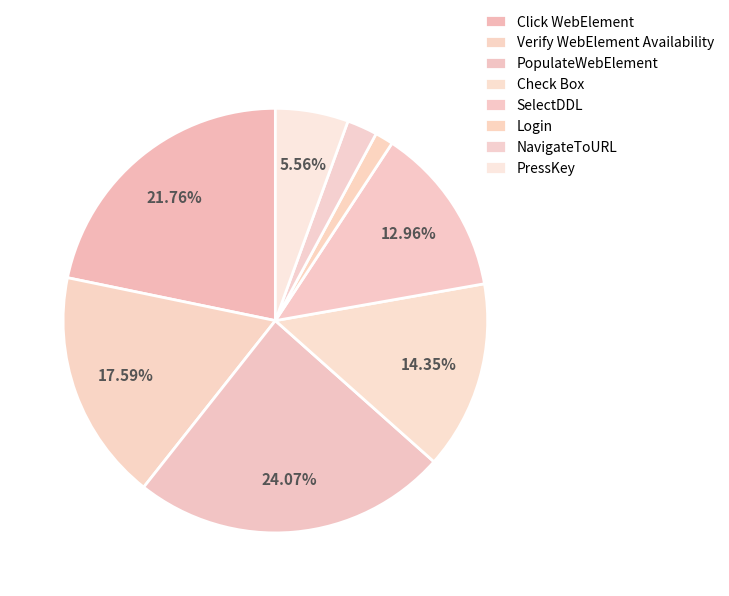

Count the number of slices in the pie.

8